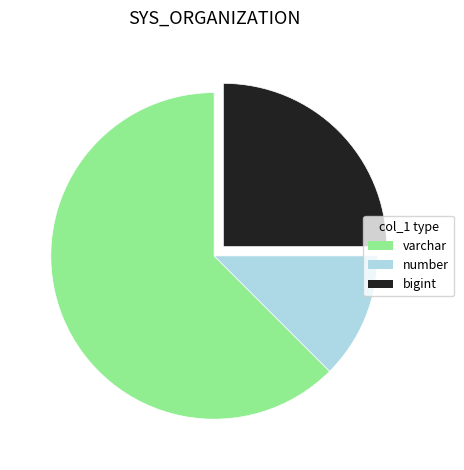

Does any single category account for the majority?

Yes